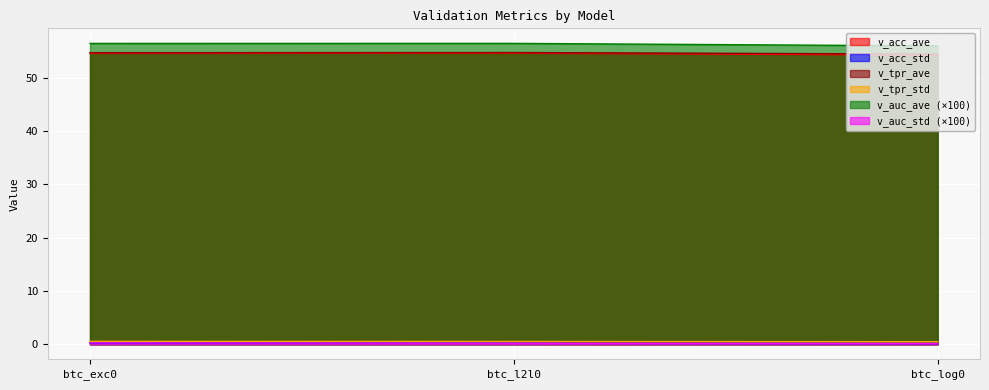

The v_auc_ave series shows 22.2 at btc_log0. True or false?

False